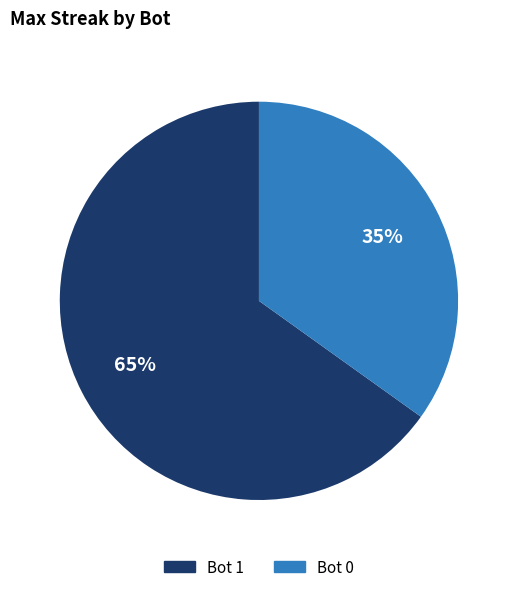

How many slices are in this pie chart?

2